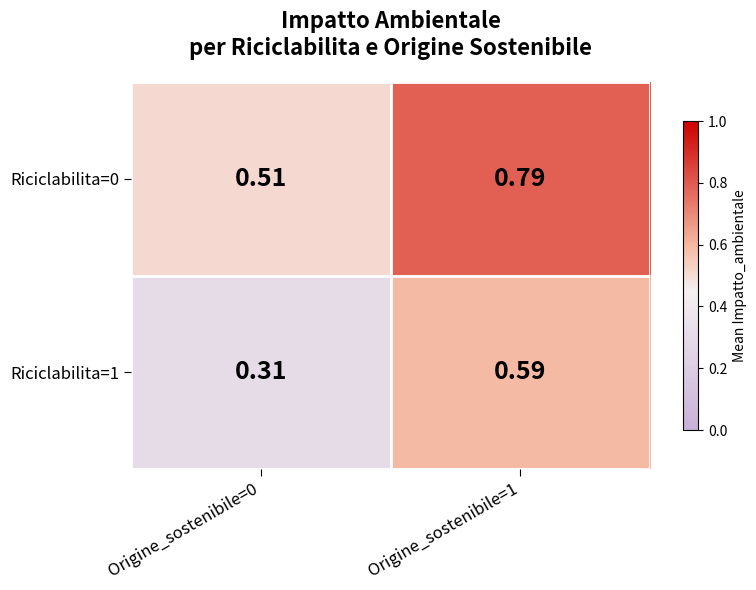

What is the greatest value displayed?

0.8